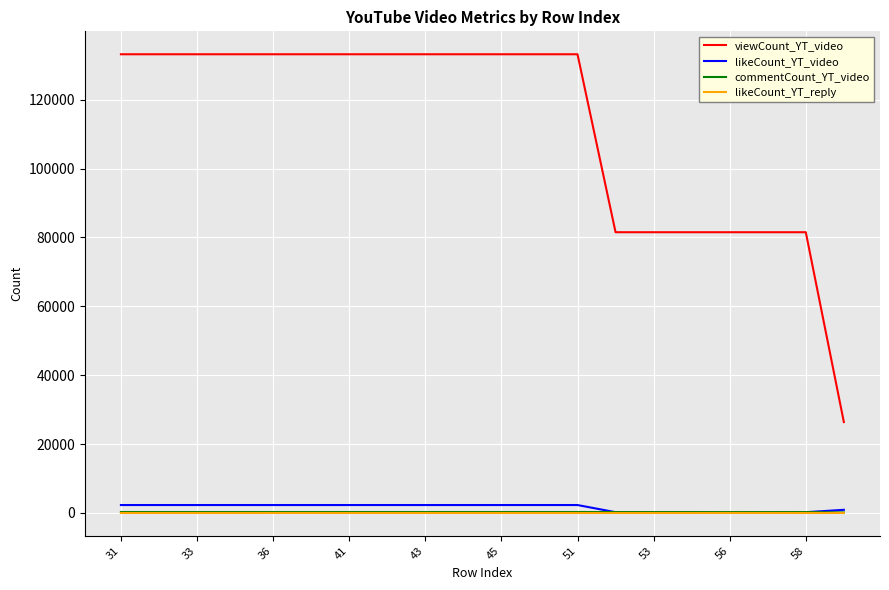

What is the maximum value shown in the chart?

133196